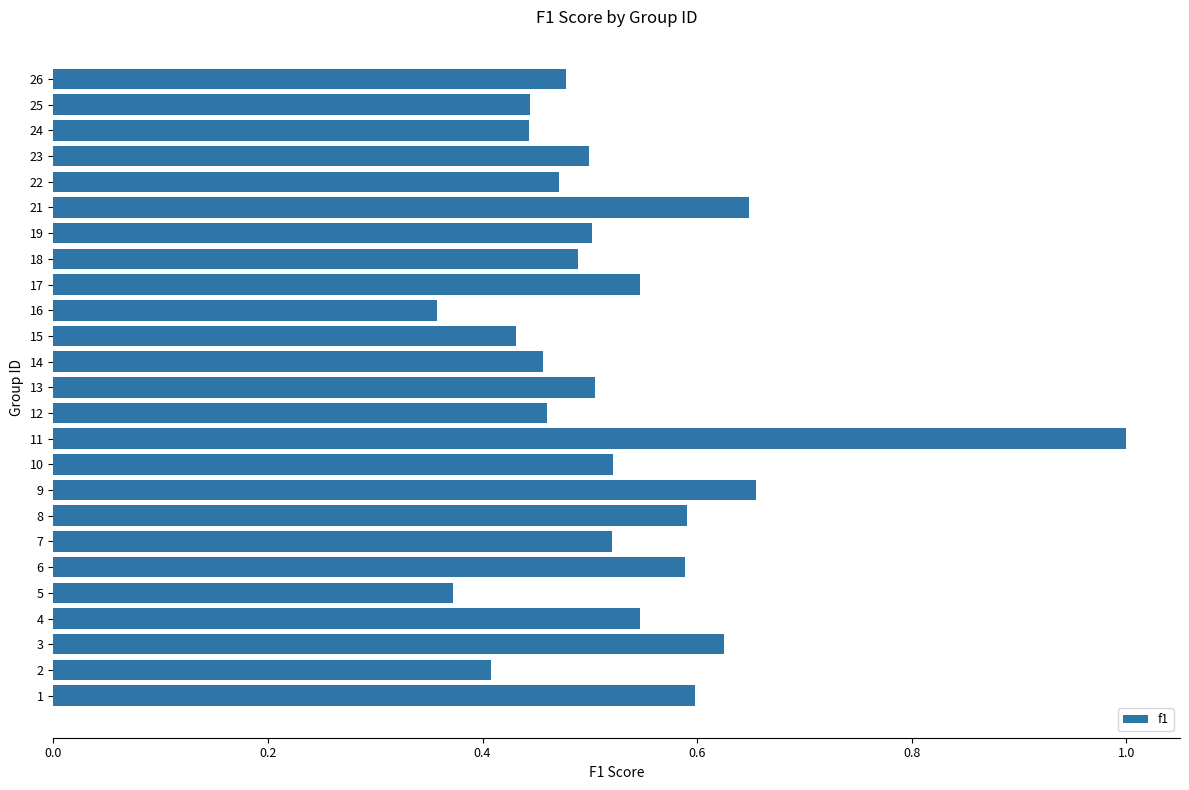

Which label corresponds to the largest value in the chart?

11